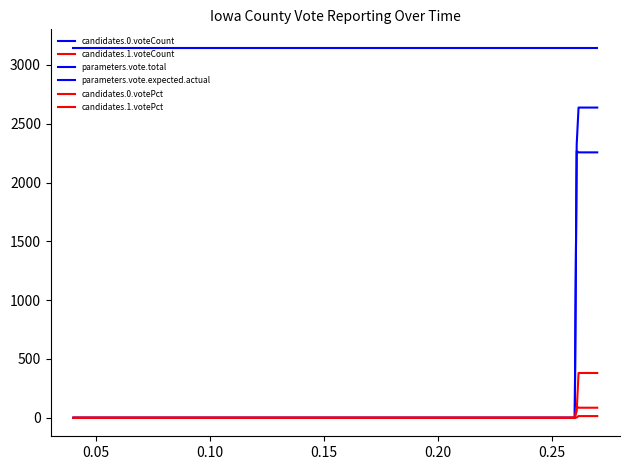

Does the chart have visible grid lines?

No